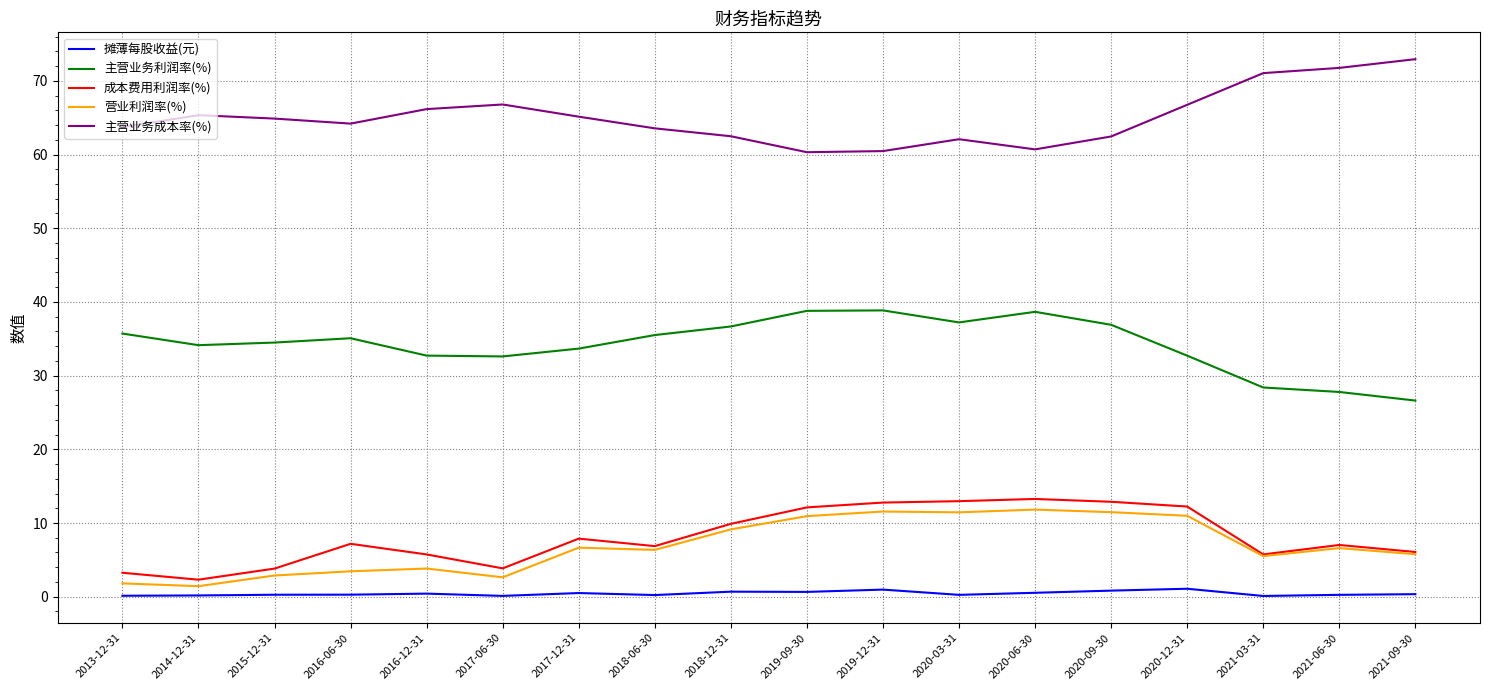

Is the value of 主营业务利润率(%) at 2016-12-31 greater than the value of 主营业务成本率(%) at 2021-03-31?

No